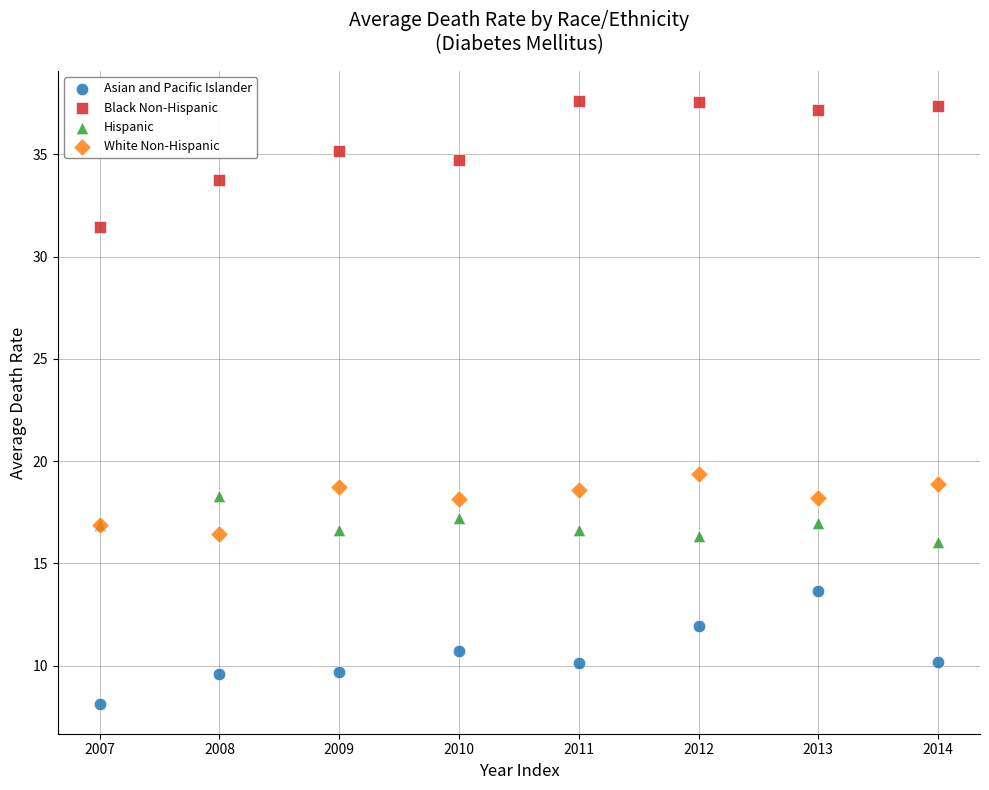

Which series has the largest Y range (max minus min)?

Black Non-Hispanic